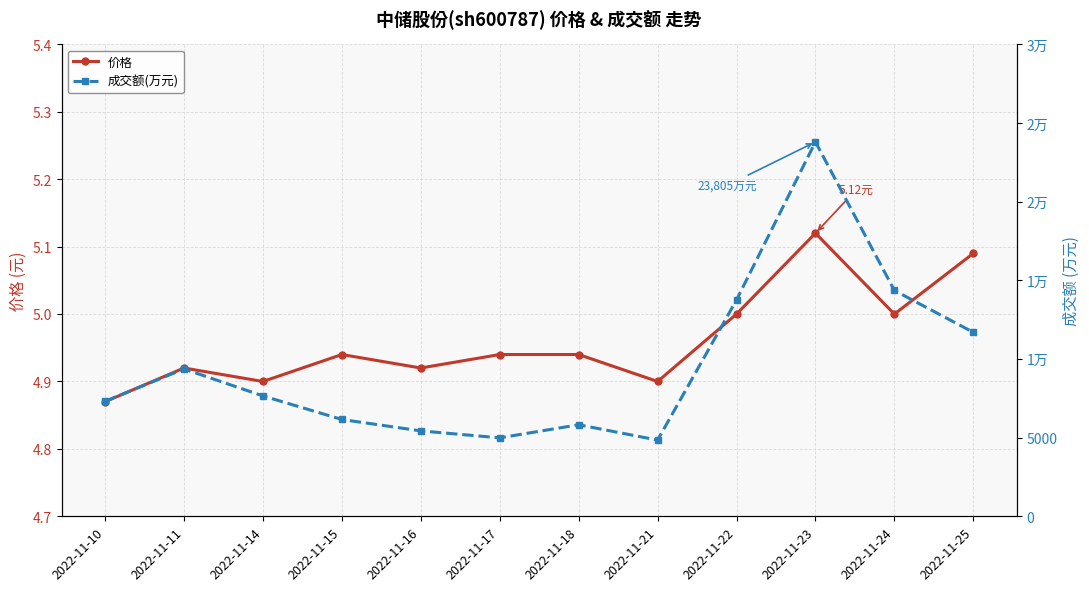

Does the chart display data point markers on the line(s)?

Yes